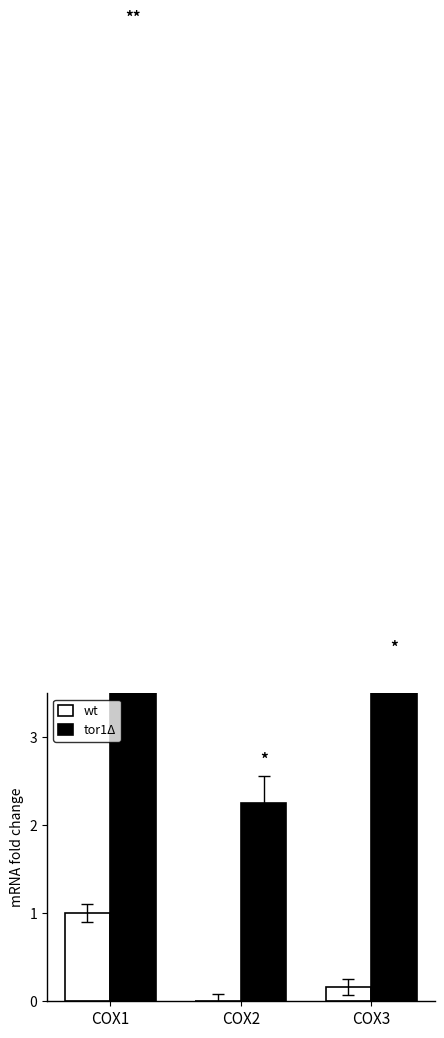

What is the sum of all wt values?

1.2